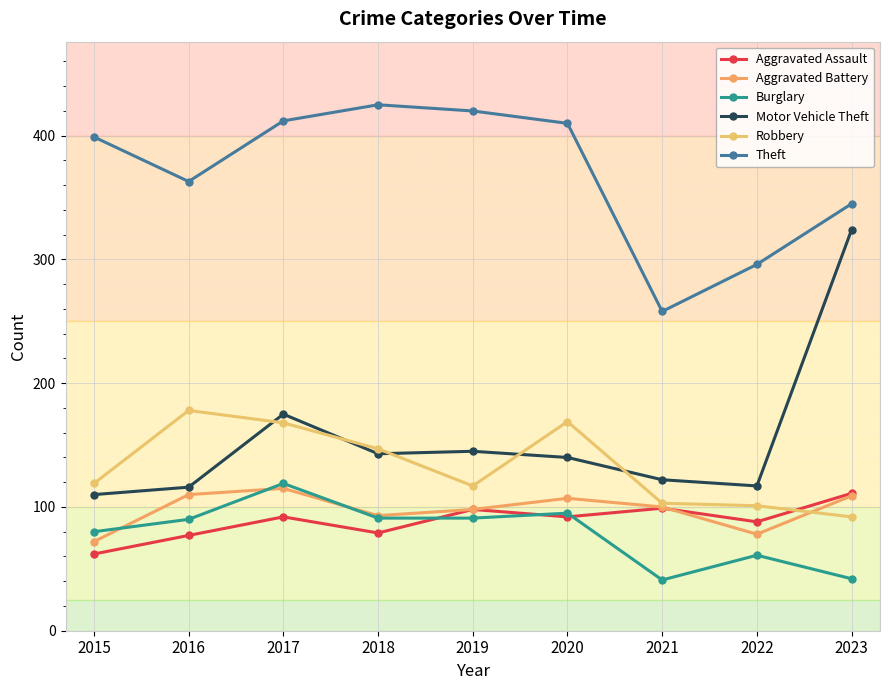

What are all the series names shown in the legend?

Aggravated Assault, Aggravated Battery, Burglary, Motor Vehicle Theft, Robbery, Theft